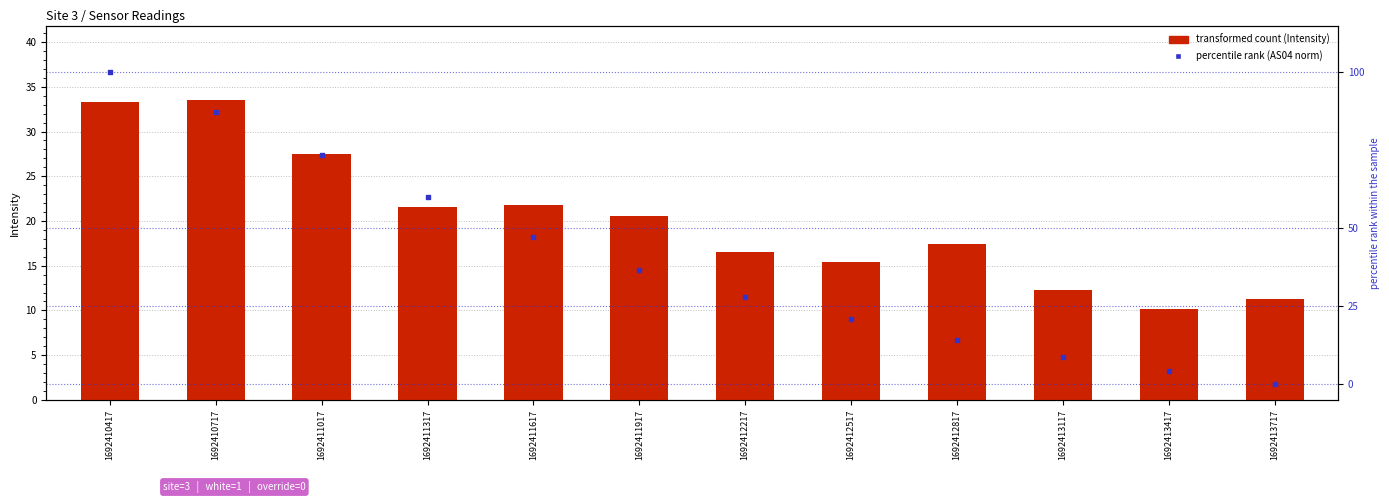

At how many categories does at least one series exceed 38?

5